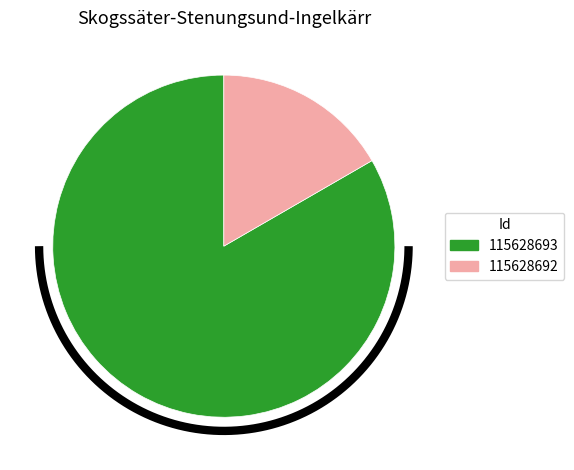

To the nearest percent, what portion does 115628693 represent?

83%